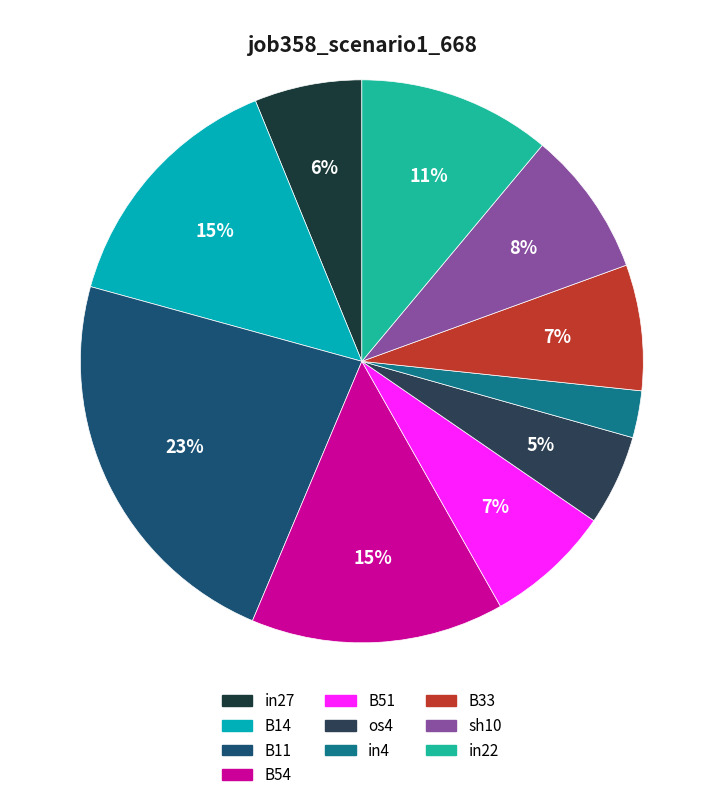

What percentage is the in27 slice, to the nearest percent?

6%